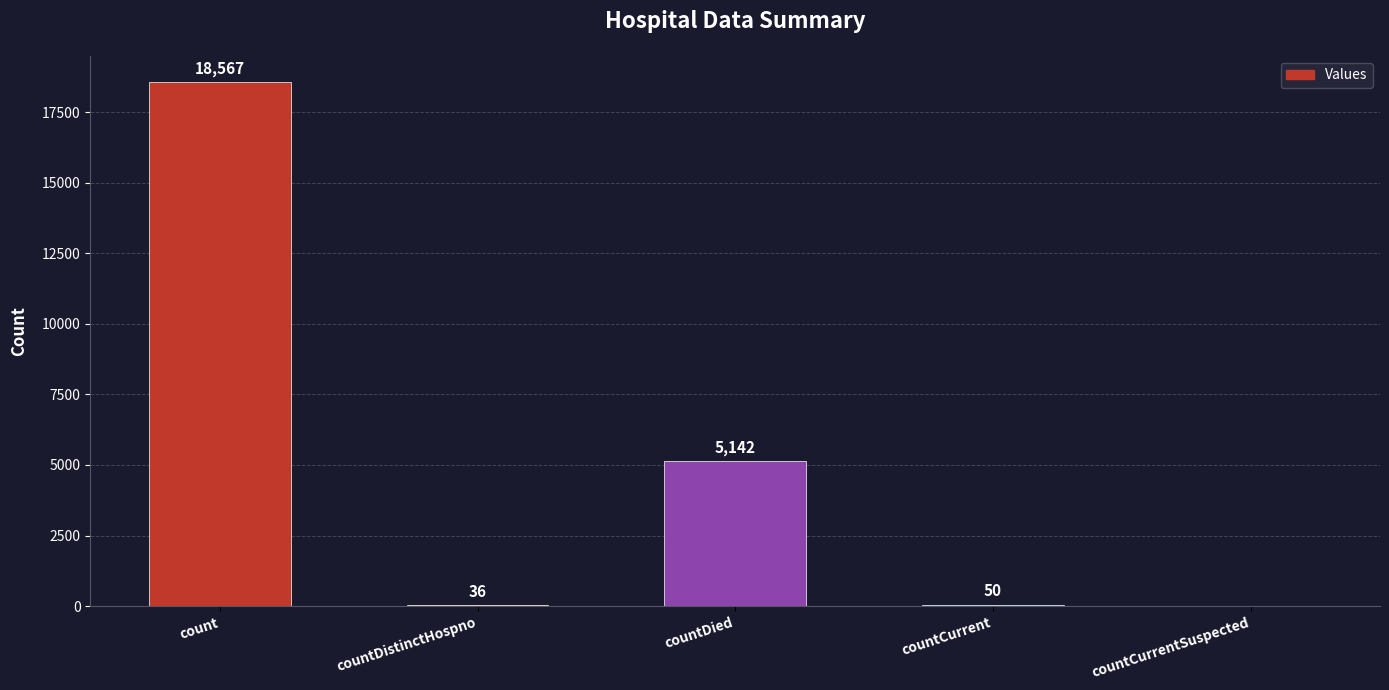

True or false: the data shows 10295 at count.

False